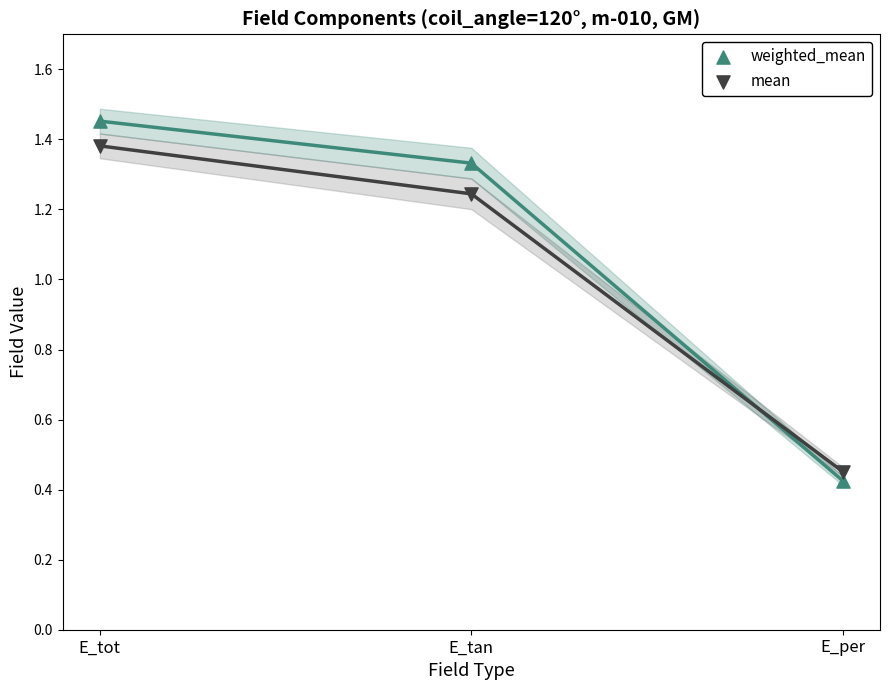

Which series contains the lowest Y value?

weighted_mean